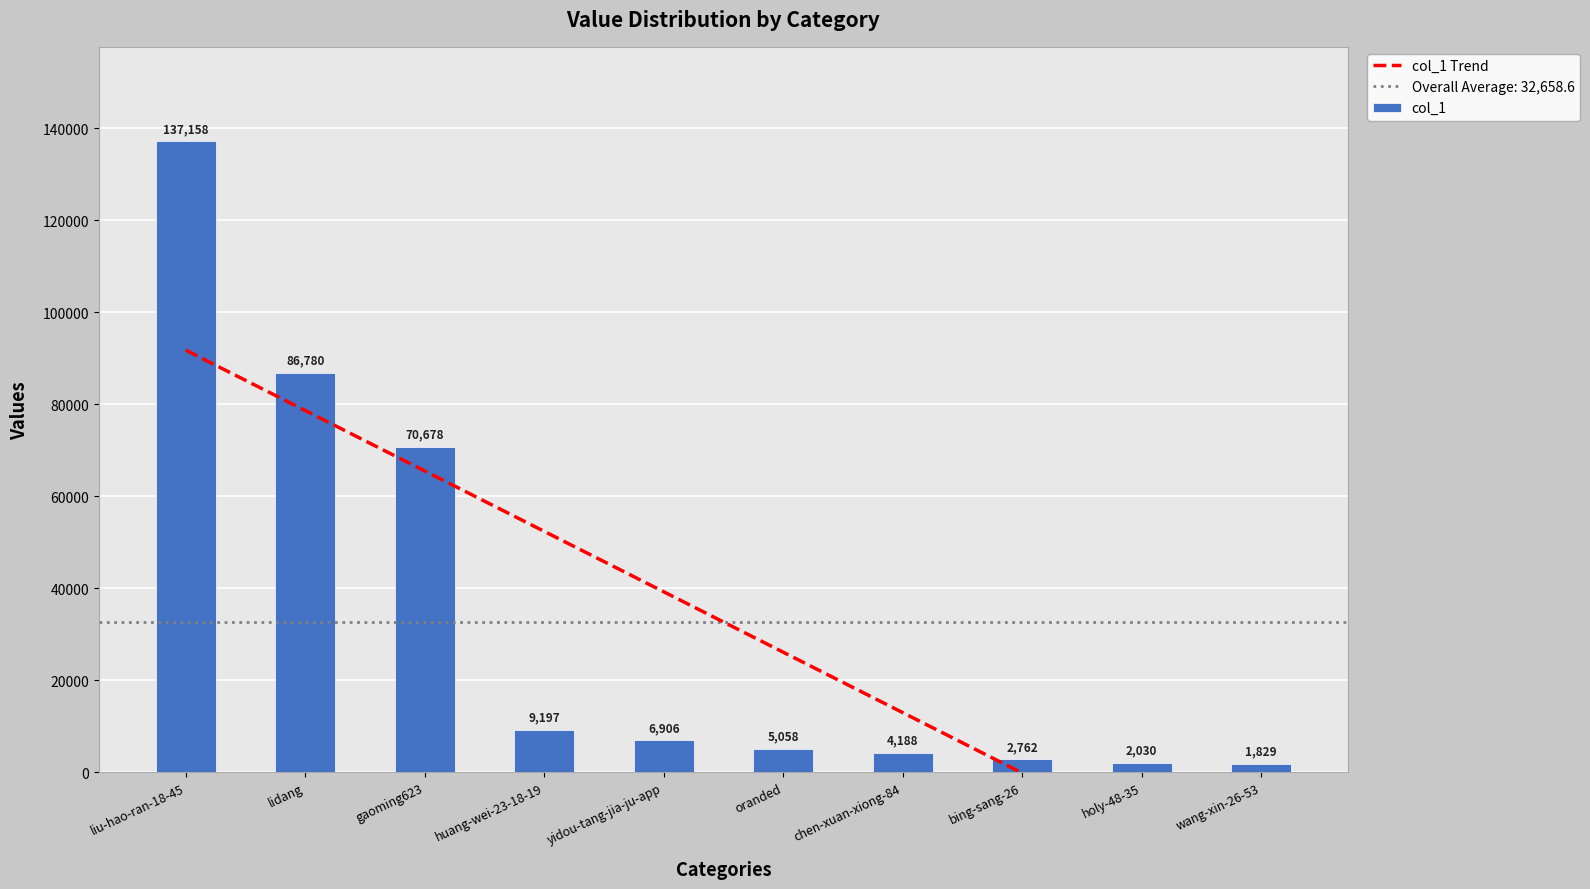

At which label is col_1 closest to 69493?

gaoming623